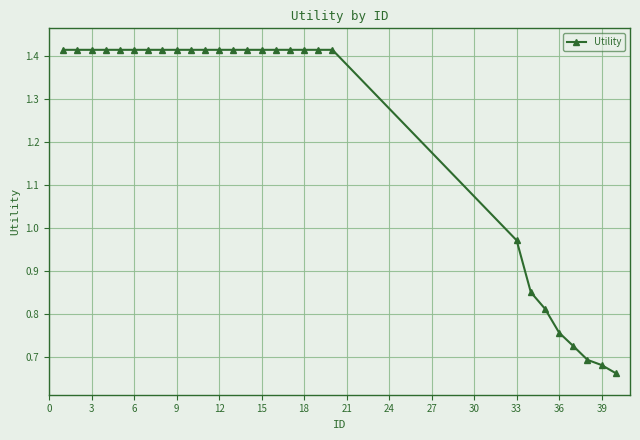

What is the average value?

1.2